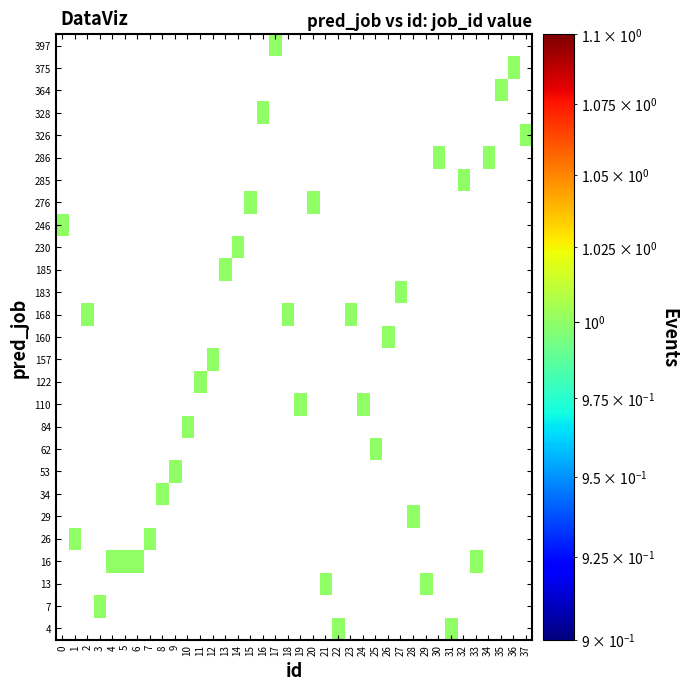

List the series in order of their peak value, lowest first.

4, 7, 13, 16, 26, 29, 34, 53, 62, 84, 110, 122, 157, 160, 168, 183, 185, 230, 246, 276, 285, 286, 326, 328, 364, 375, 397